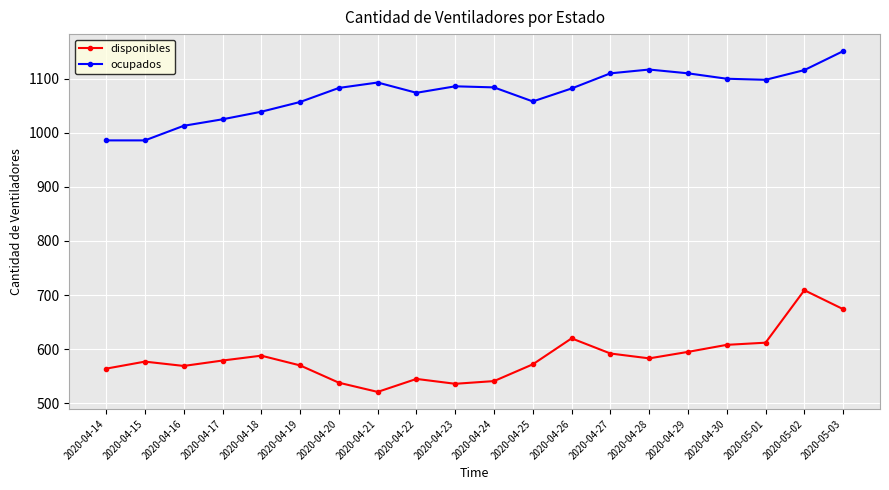

Which series has the widest spread of values?

disponibles